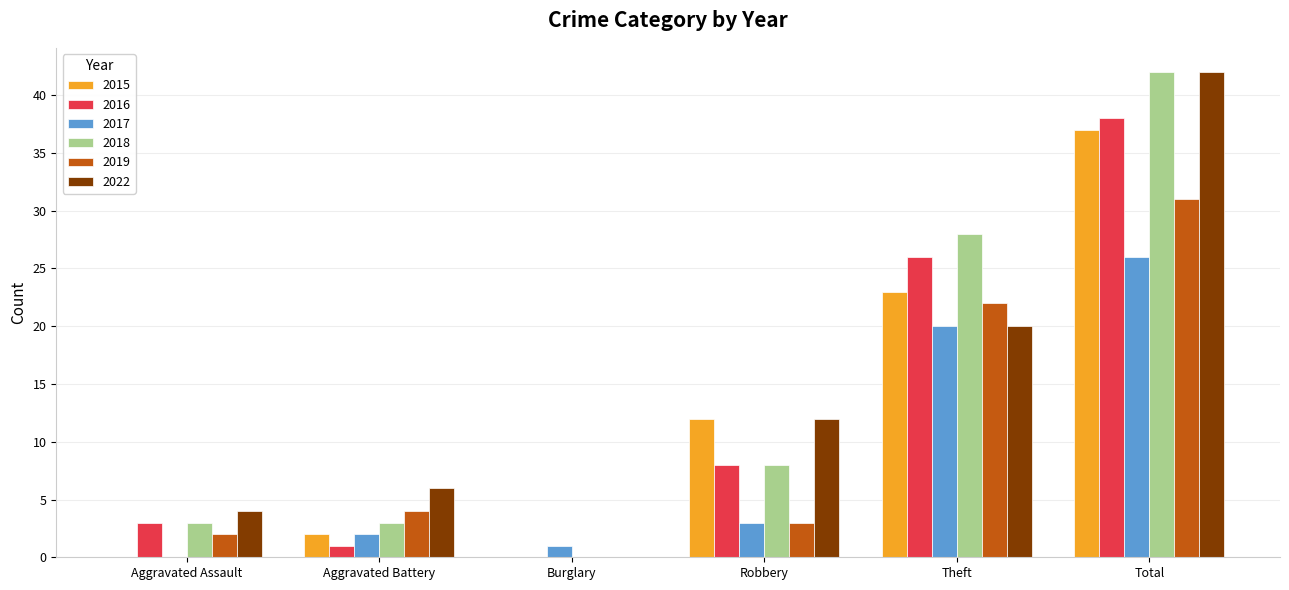

How many groups of bars are there?

6